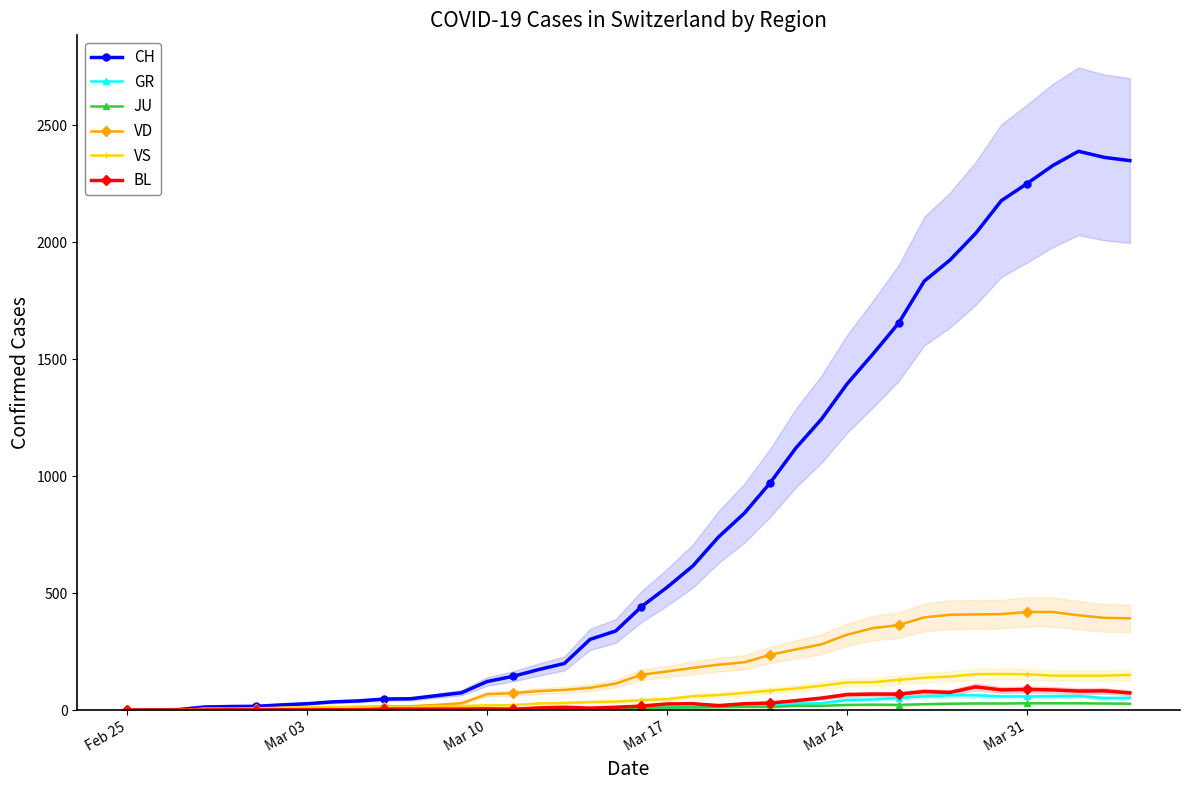

What are all the series names shown in the legend?

CH, GR, JU, VD, VS, BL